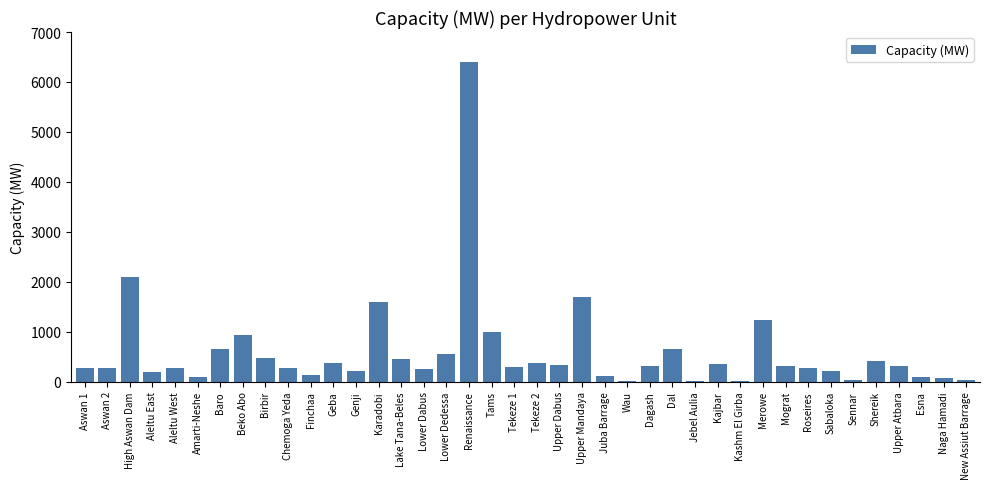

What is the change in value from Dal to Sennar?

-622.0